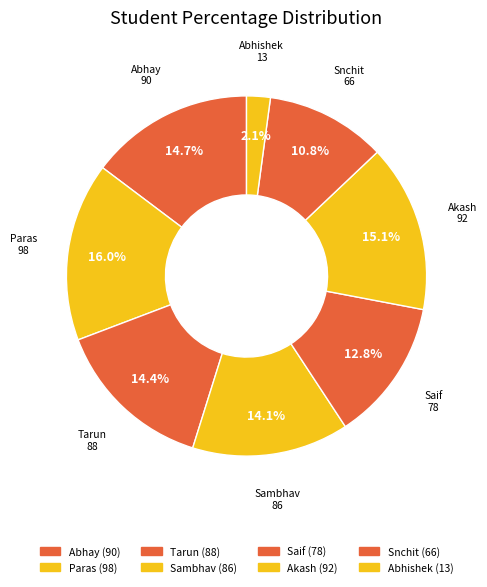

How many slices are in this pie chart?

8